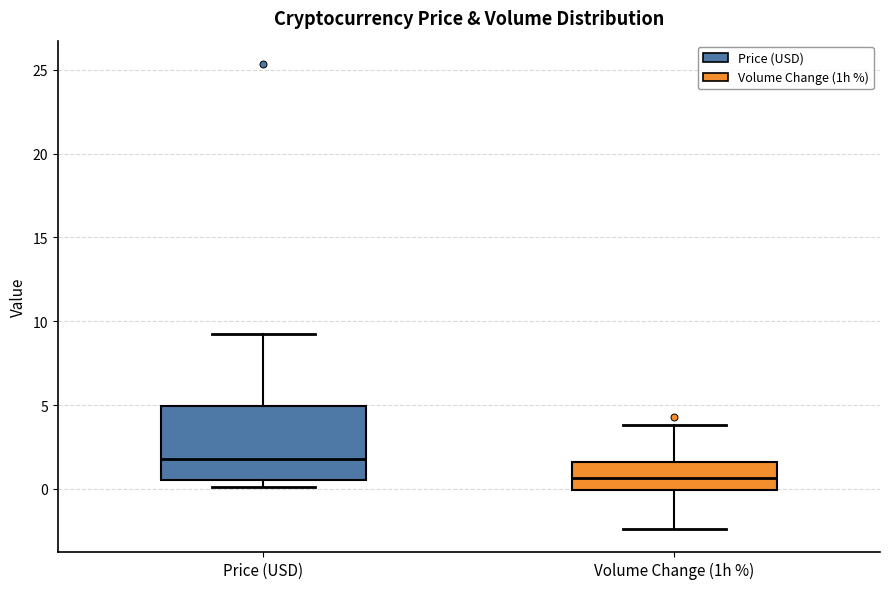

Which box is the tallest, from its lower edge to its upper edge?

Price (USD)